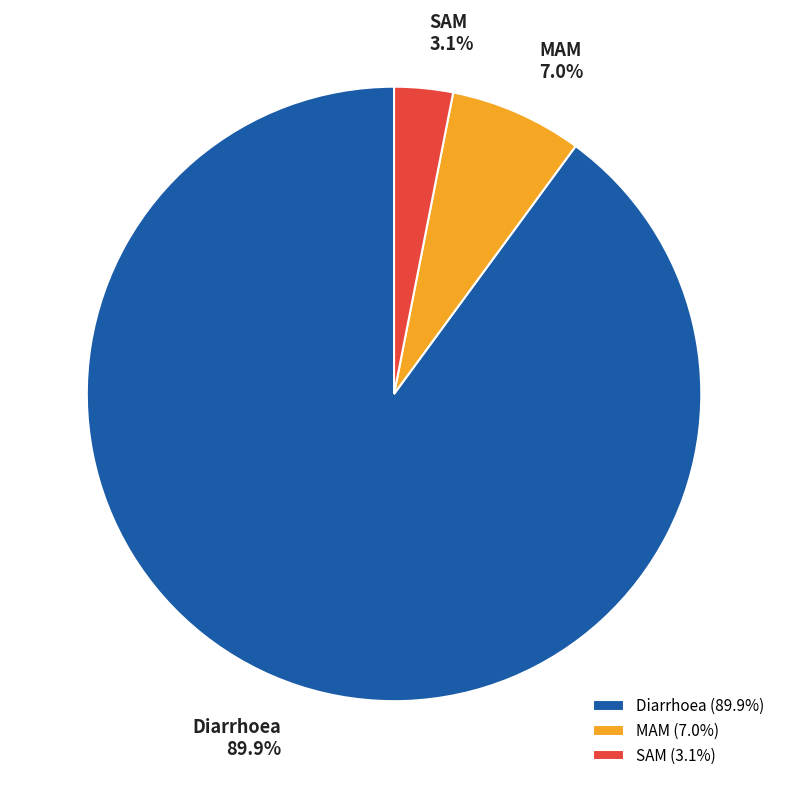

Which slice is the smallest?

SAM